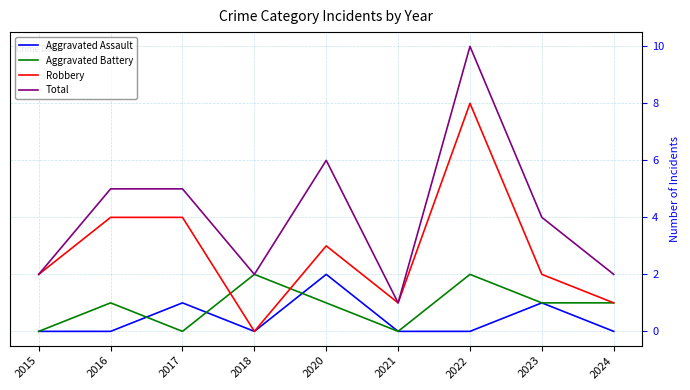

What are all the series names shown in the legend?

Aggravated Assault, Aggravated Battery, Robbery, Total